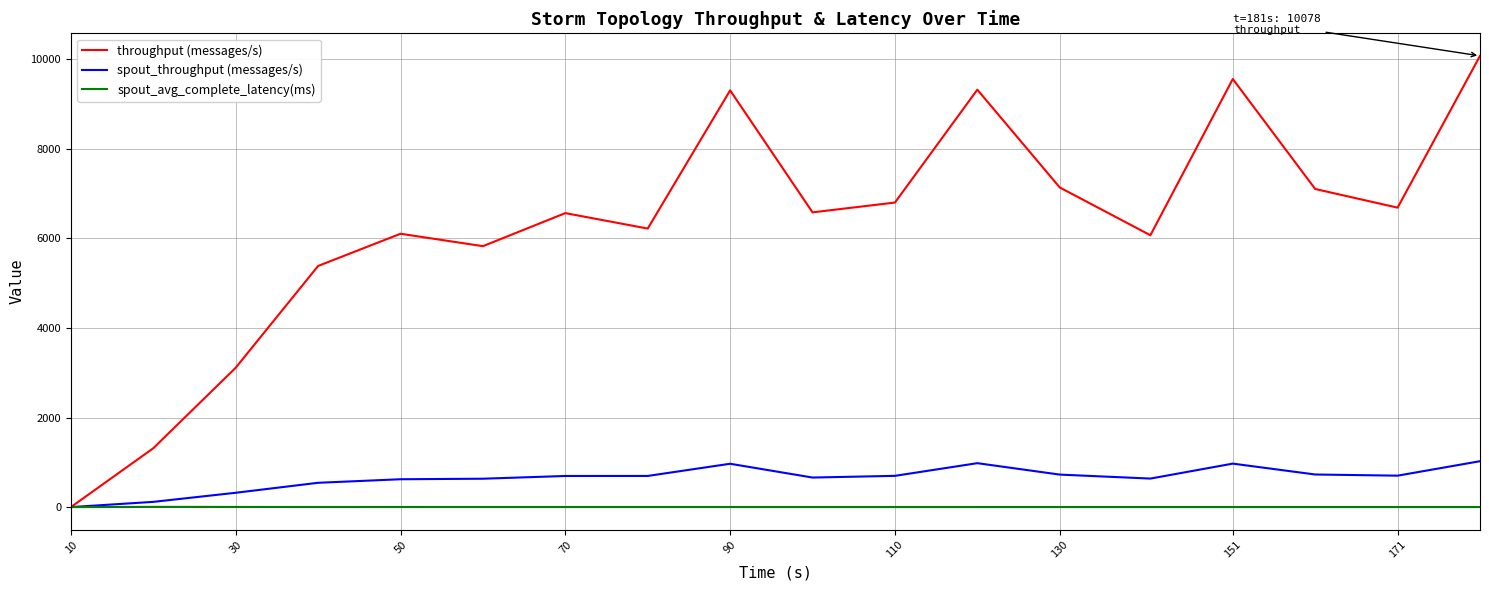

Which series has the widest spread of values?

throughput (messages/s)